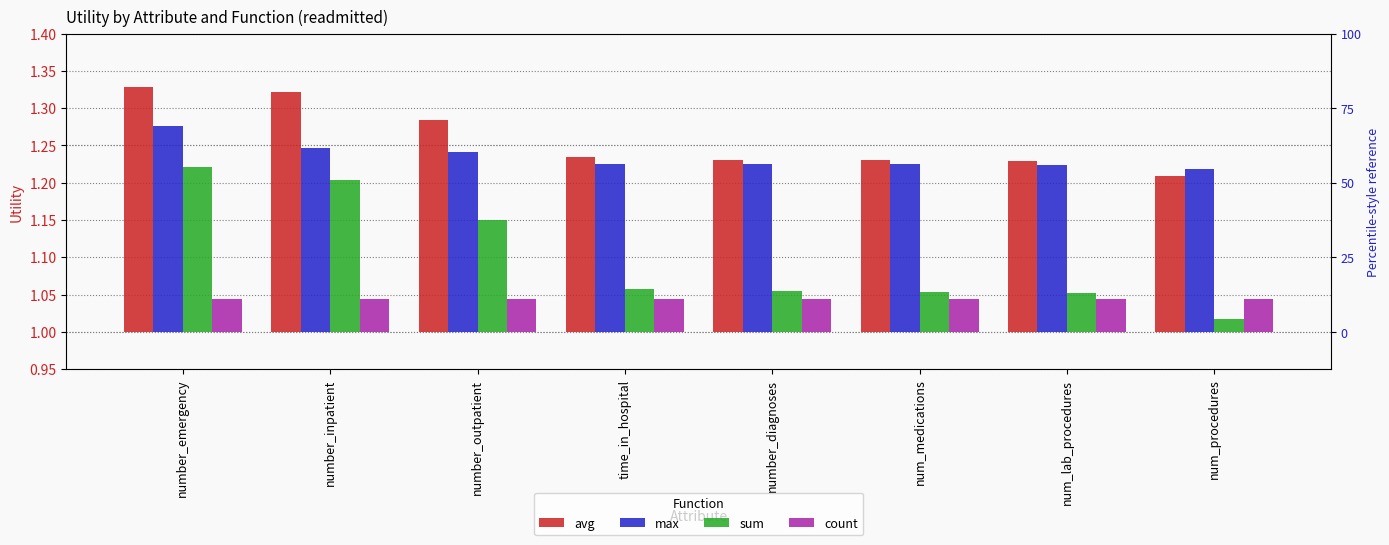

What position from the right is num_medications?

3